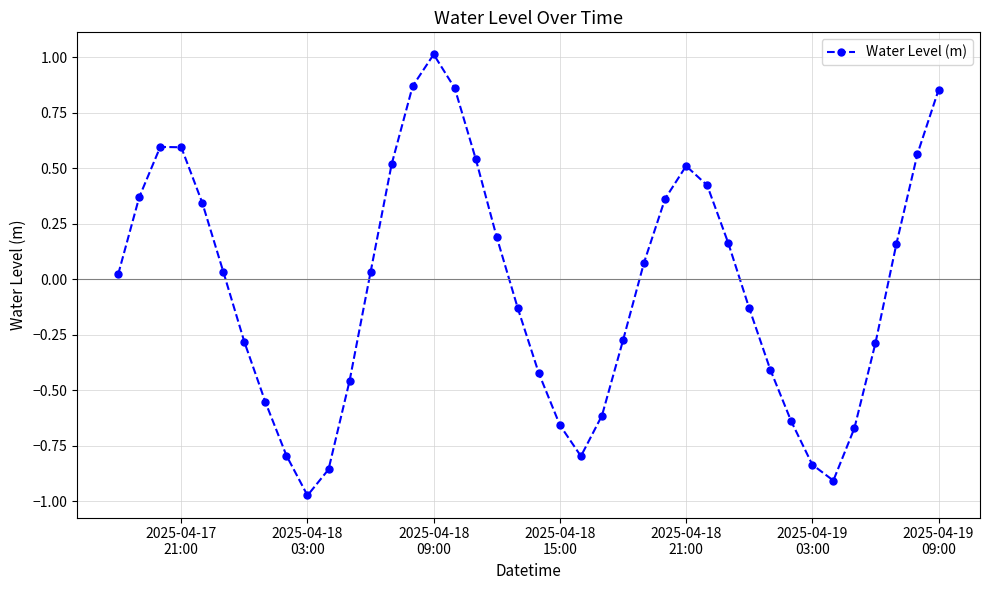

What is the difference between the maximum and second lowest values?

1.9